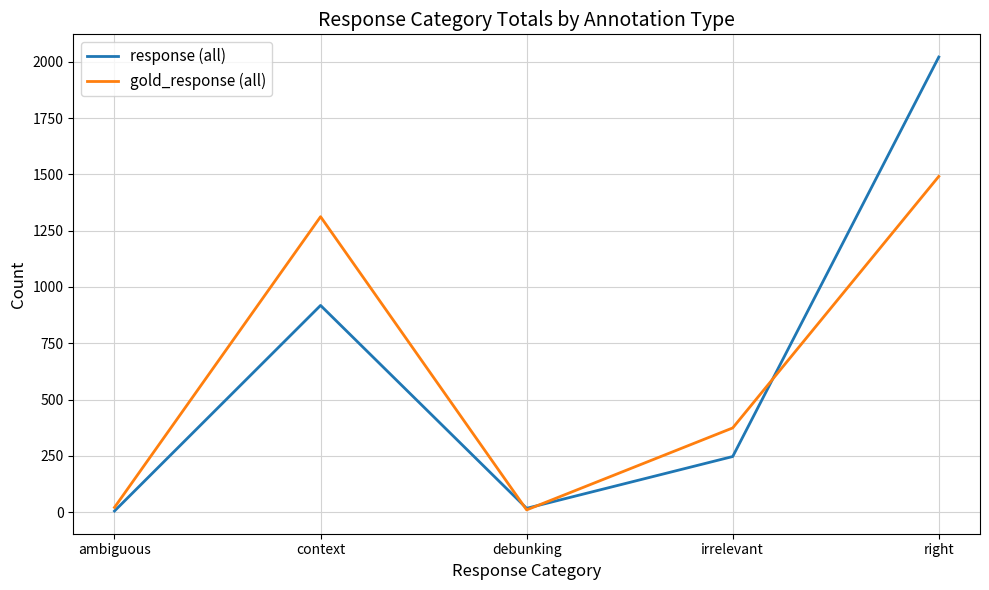

Which series has the largest range (max minus min)?

response (all)